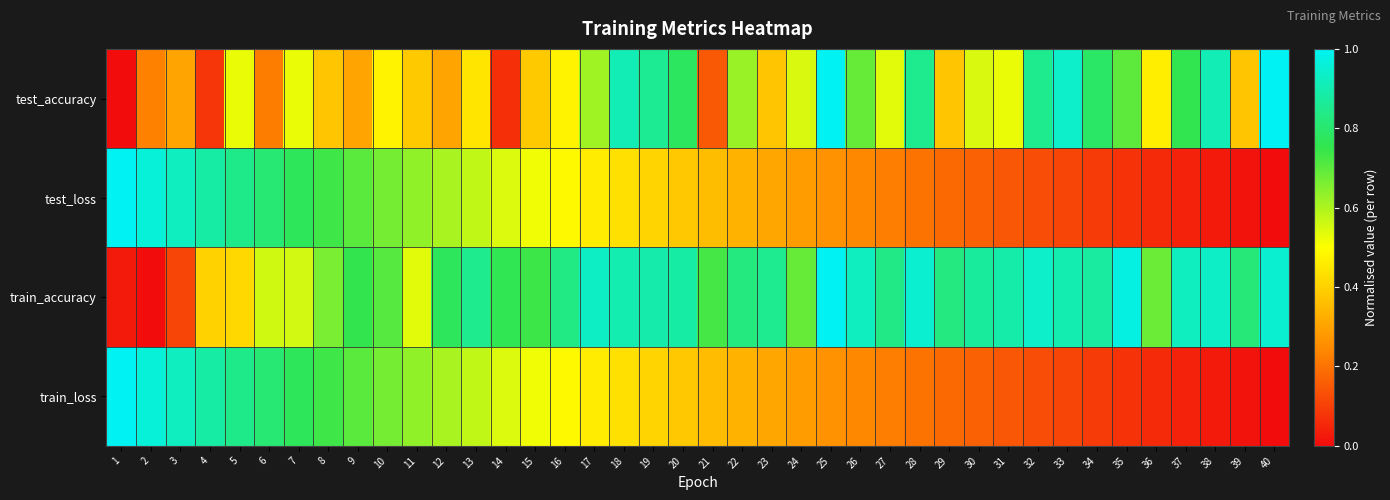

Rank the series at 15 from lowest to highest value.

test_accuracy, train_loss, test_loss, train_accuracy